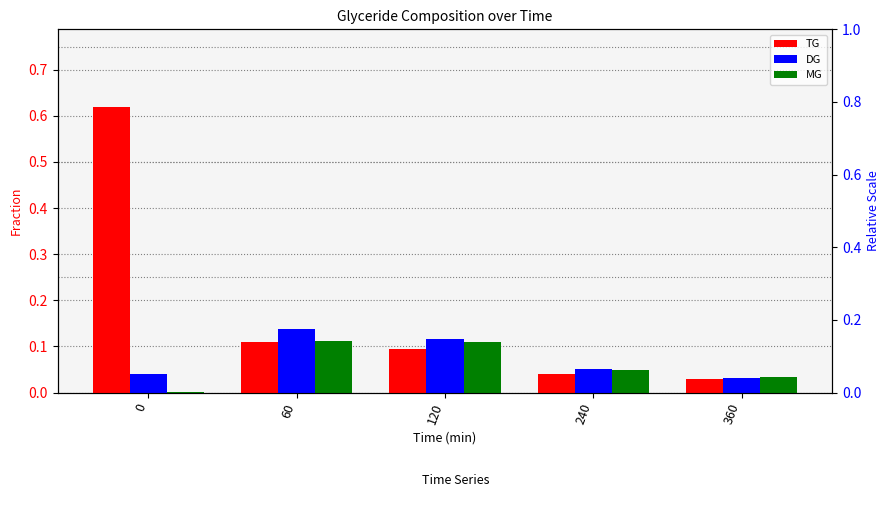

List the series in order of their peak value, lowest first.

MG, DG, TG